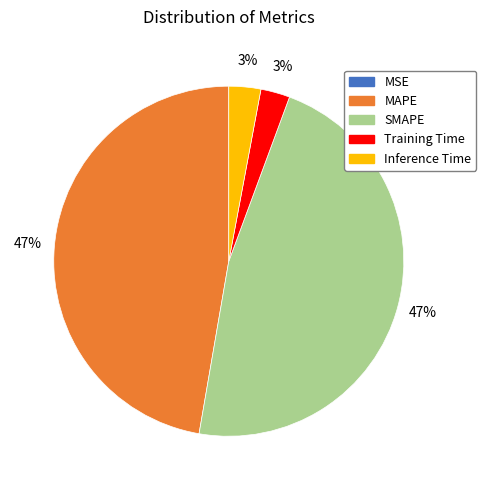

Is there any slice that represents more than half of the pie?

No